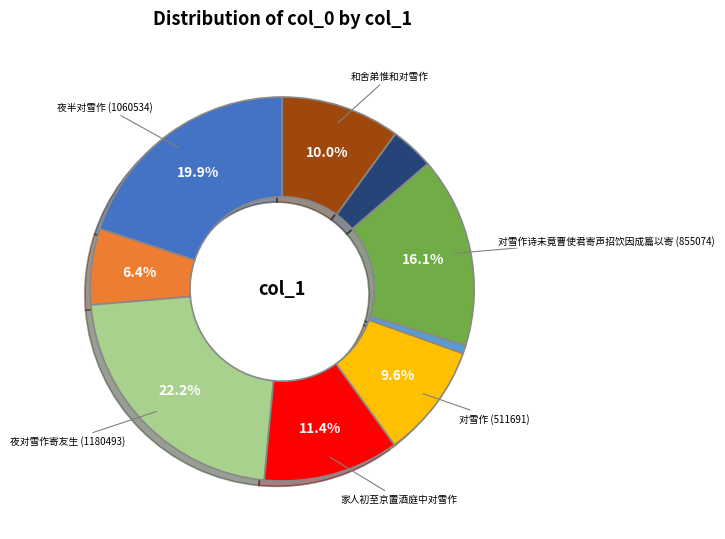

Is there a majority slice in this chart?

No